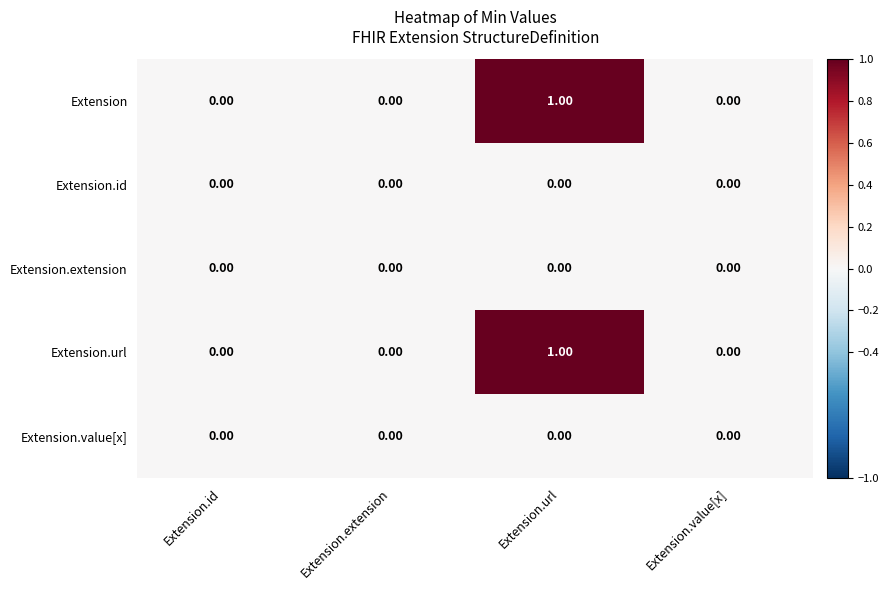

At which category does the chart reach its peak across all series?

Extension.url